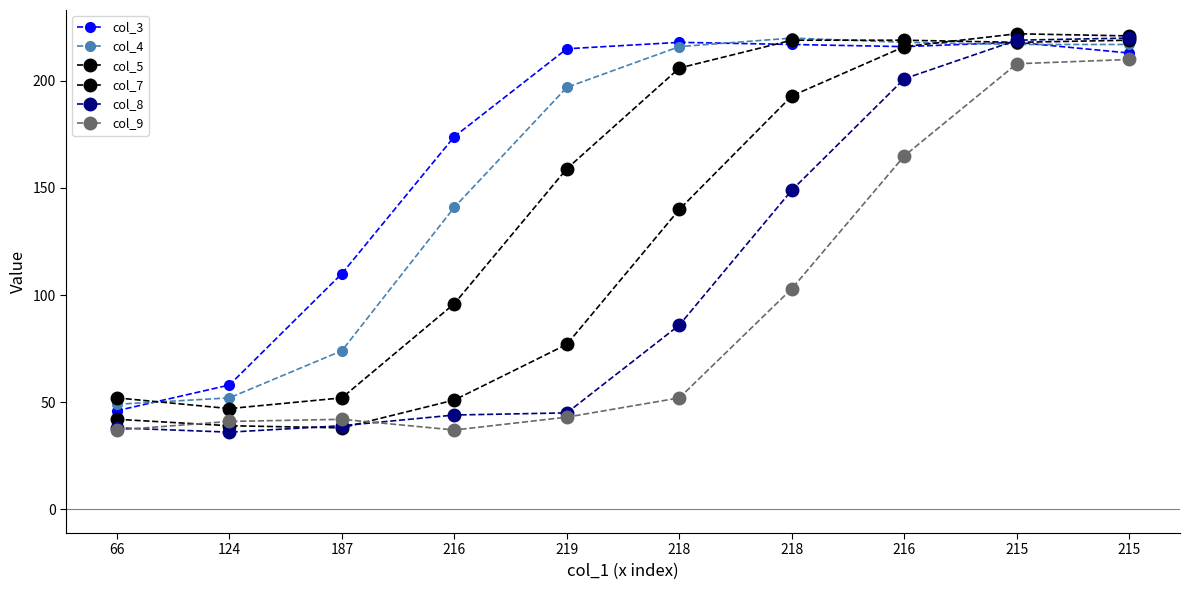

How many intersections are there between col_8 and col_7?

2